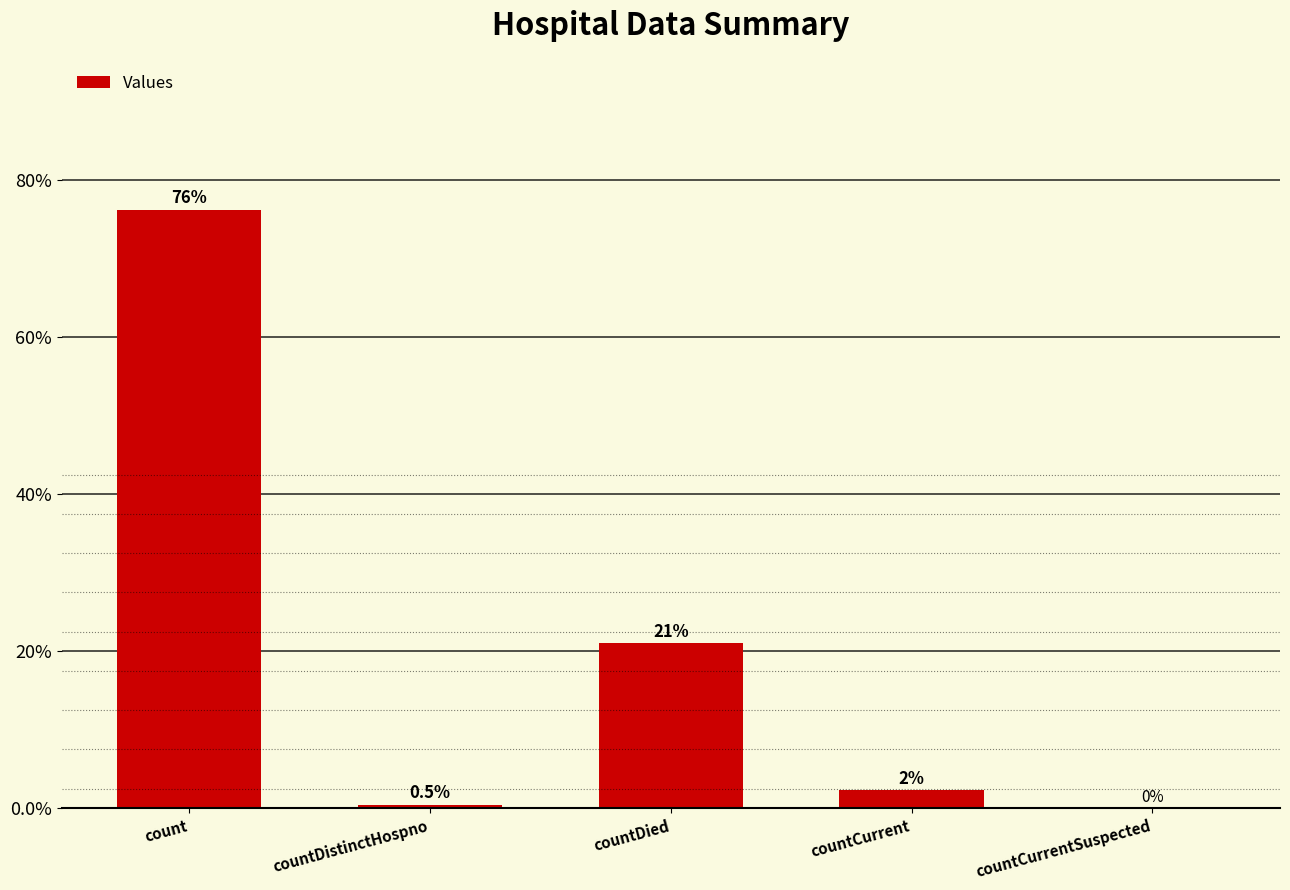

What is the maximum value shown in the chart?

76.3